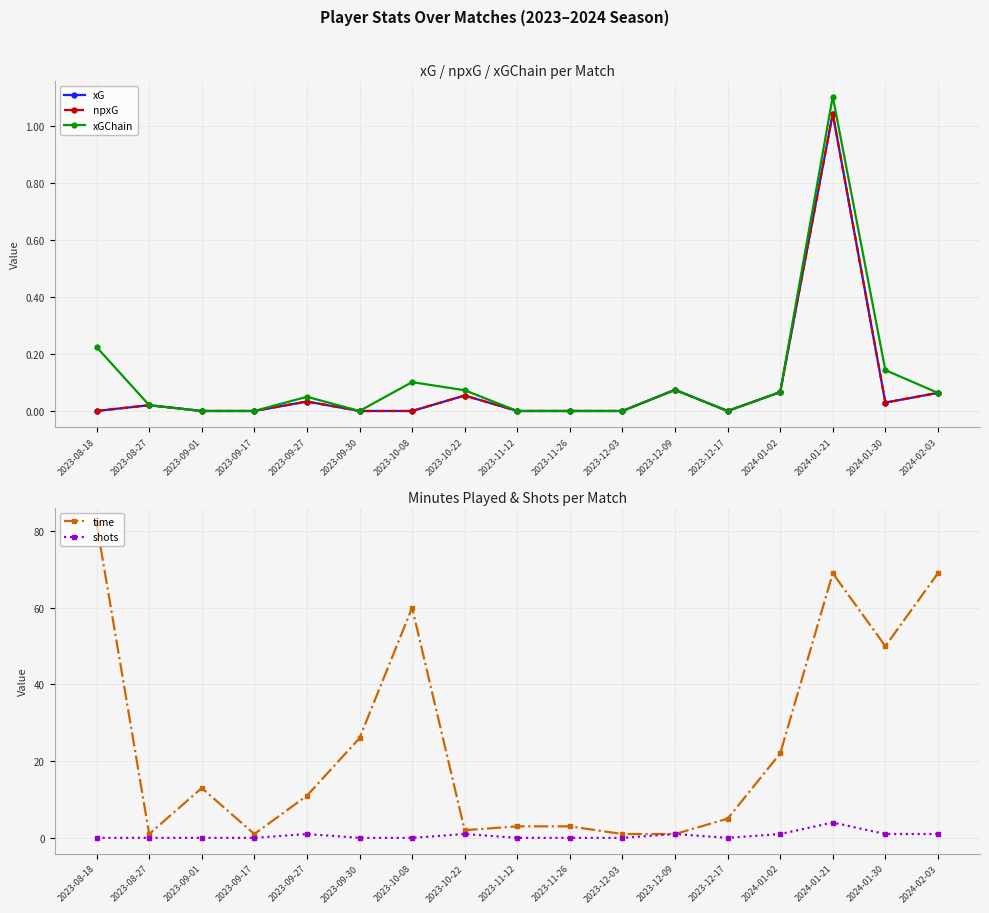

How many values in the xG series exceed 0?

8